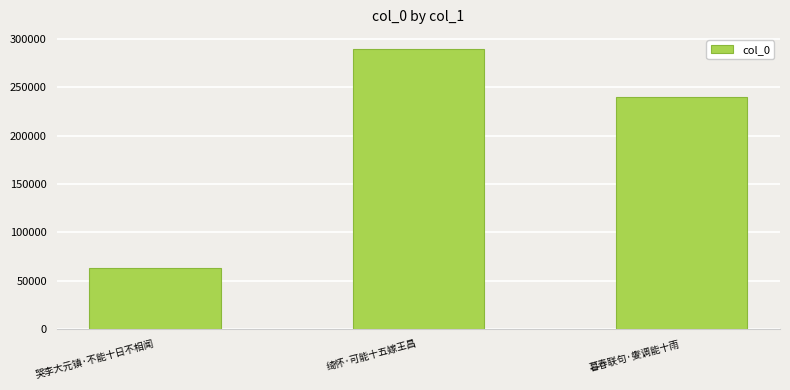

What is the ratio of the value at 绮怀·可能十五嫁王昌 to the value at 暮春联句·燮调能十雨?

1.2